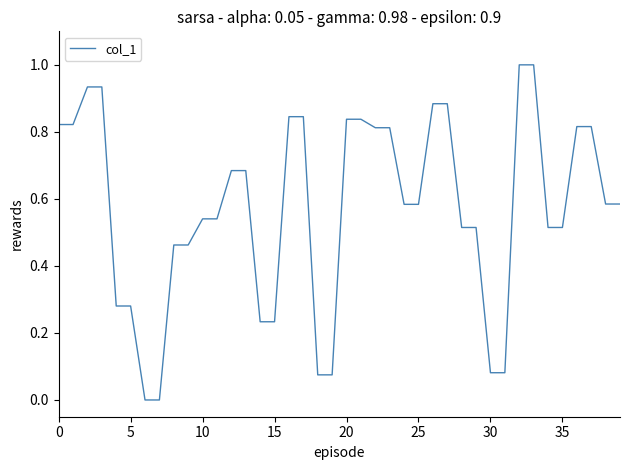

What is the difference between the maximum and minimum values?

1.0